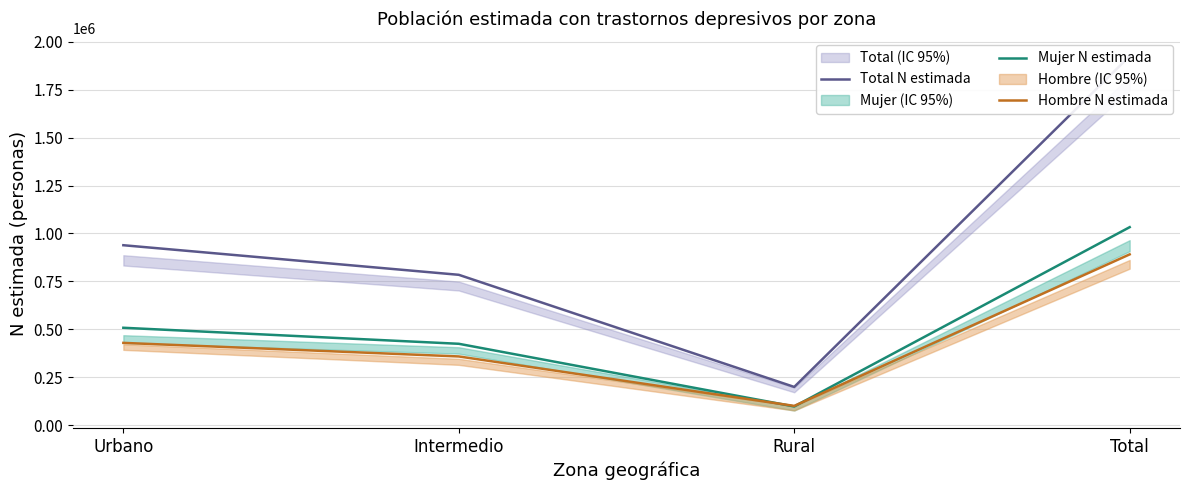

Which category has the highest value in the Total N estimada series?

Total